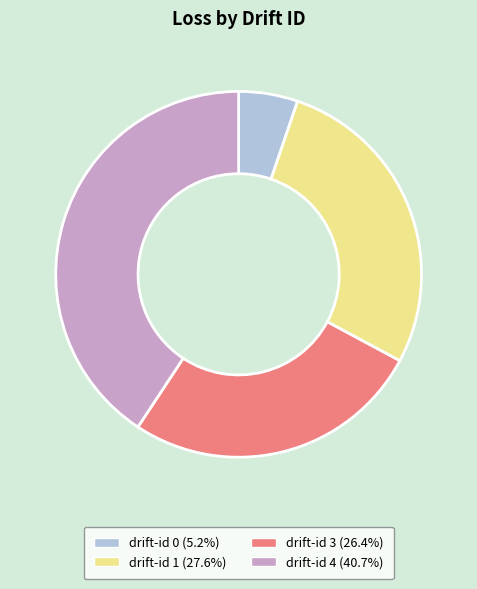

Is there a majority slice in this chart?

No